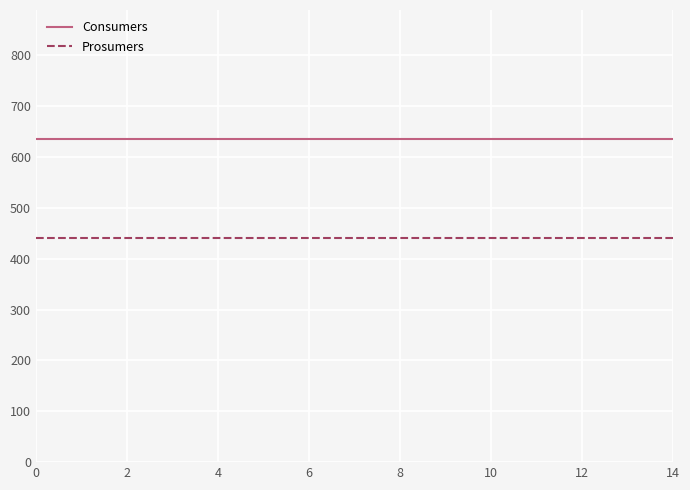

True or false: Consumers and Prosumers cross at least once.

False